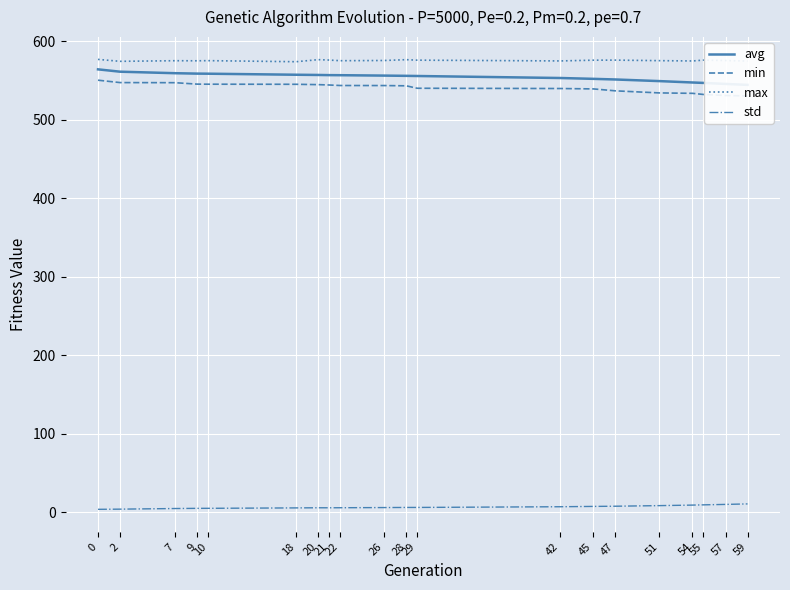

Which category has the lowest value in the min series?

59